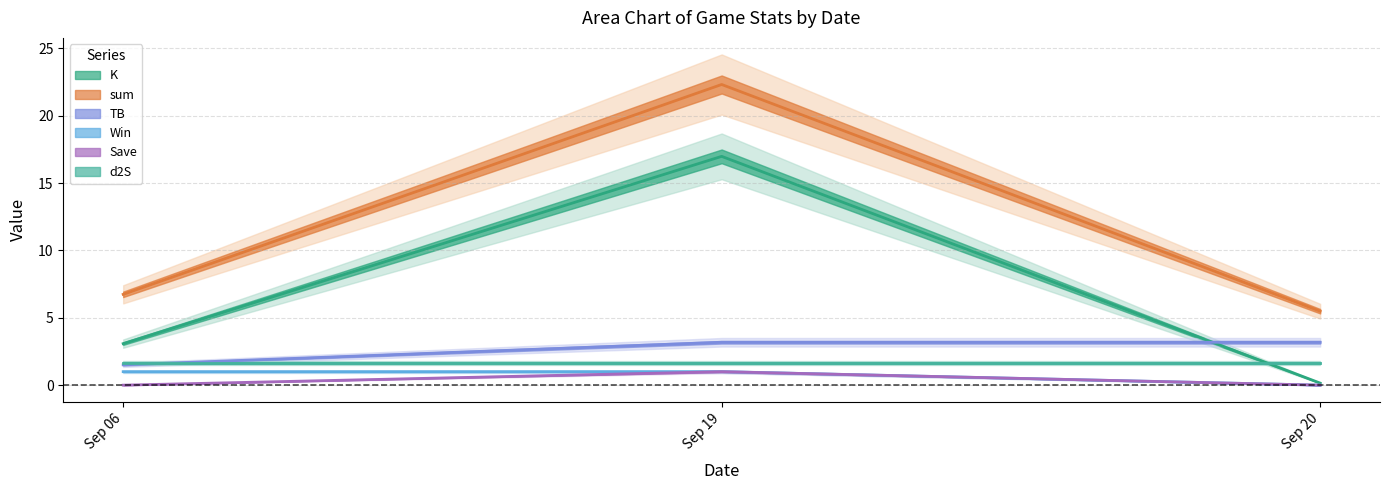

Is it true that TB equals 4.4 at Sep 19?

False